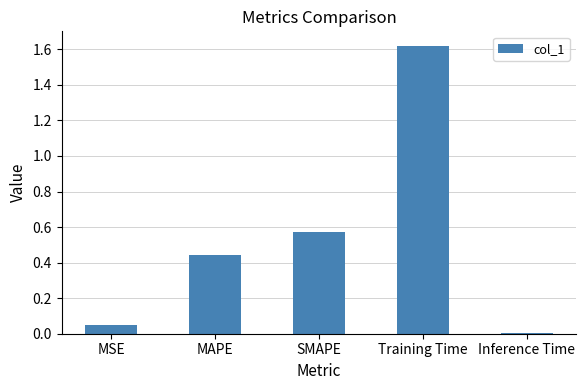

List the labels in order of value, smallest first.

Inference Time, MSE, MAPE, SMAPE, Training Time